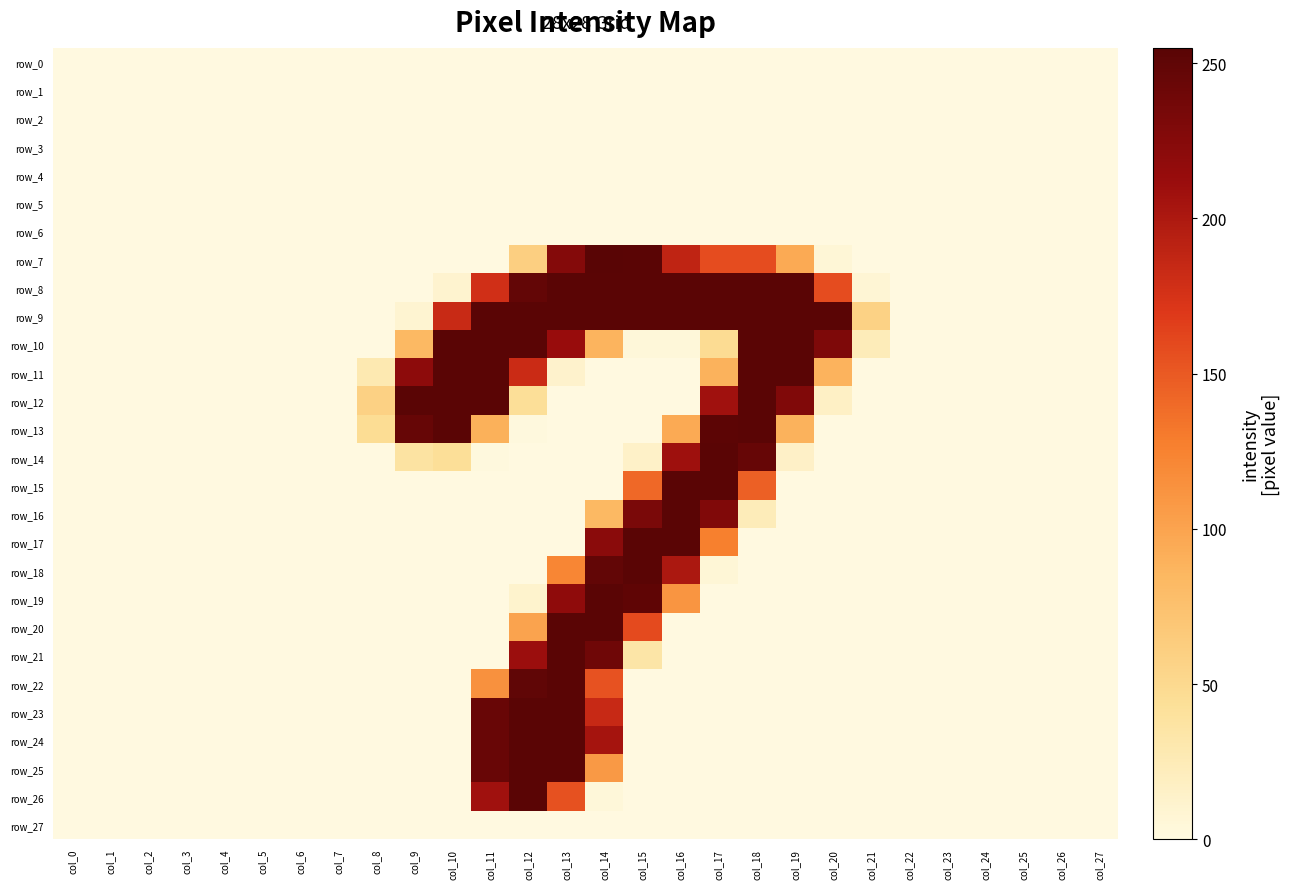

Reading left to right, list all the values displayed in this chart.

row_0: 0	0	0	0	0	0	0	0	0	0	0	0	0	0	0	0	0	0	0	0	0	0	0	0	0	0	0	0
row_1: 0	0	0	0	0	0	0	0	0	0	0	0	0	0	0	0	0	0	0	0	0	0	0	0	0	0	0	0
row_2: 0	0	0	0	0	0	0	0	0	0	0	0	0	0	0	0	0	0	0	0	0	0	0	0	0	0	0	0
row_3: 0	0	0	0	0	0	0	0	0	0	0	0	0	0	0	0	0	0	0	0	0	0	0	0	0	0	0	0
row_4: 0	0	0	0	0	0	0	0	0	0	0	0	0	0	0	0	0	0	0	0	0	0	0	0	0	0	0	0
row_5: 0	0	0	0	0	0	0	0	0	0	0	0	0	0	0	0	0	0	0	0	0	0	0	0	0	0	0	0
row_6: 0	0	0	0	0	0	0	0	0	0	0	0	0	0	0	0	0	0	0	0	0	0	0	0	0	0	0	0
row_7: 0	0	0	0	0	0	0	0	0	0	0	0	60	226	255	254	189	158	158	95	6	0	0	0	0	0	0	0
row_8: 0	0	0	0	0	0	0	0	0	0	10	178	248	254	254	254	254	254	254	254	158	7	0	0	0	0	0	0
row_9: 0	0	0	0	0	0	0	0	0	9	183	254	254	254	254	254	254	254	254	254	254	57	0	0	0	0	0	0
row_10: 0	0	0	0	0	0	0	0	0	83	254	254	254	213	87	4	4	47	254	254	230	23	0	0	0	0	0	0
row_11: 0	0	0	0	0	0	0	0	28	220	254	254	182	12	0	0	0	89	254	254	88	0	0	0	0	0	0	0
row_12: 0	0	0	0	0	0	0	0	58	254	254	254	43	0	0	0	0	208	254	229	16	0	0	0	0	0	0	0
row_13: 0	0	0	0	0	0	0	0	46	246	254	90	2	0	0	0	95	253	254	89	0	0	0	0	0	0	0	0
row_14: 0	0	0	0	0	0	0	0	0	37	43	2	0	0	0	14	209	254	246	15	0	0	0	0	0	0	0	0
row_15: 0	0	0	0	0	0	0	0	0	0	0	0	0	0	0	141	254	254	146	0	0	0	0	0	0	0	0	0
row_16: 0	0	0	0	0	0	0	0	0	0	0	0	0	0	83	233	254	229	23	0	0	0	0	0	0	0	0	0
row_17: 0	0	0	0	0	0	0	0	0	0	0	0	0	0	222	254	254	127	0	0	0	0	0	0	0	0	0	0
row_18: 0	0	0	0	0	0	0	0	0	0	0	0	0	122	249	254	201	6	0	0	0	0	0	0	0	0	0	0
row_19: 0	0	0	0	0	0	0	0	0	0	0	0	11	219	254	251	111	0	0	0	0	0	0	0	0	0	0	0
row_20: 0	0	0	0	0	0	0	0	0	0	0	0	100	254	254	159	0	0	0	0	0	0	0	0	0	0	0	0
row_21: 0	0	0	0	0	0	0	0	0	0	0	0	211	254	240	34	0	0	0	0	0	0	0	0	0	0	0	0
row_22: 0	0	0	0	0	0	0	0	0	0	0	114	250	254	154	0	0	0	0	0	0	0	0	0	0	0	0	0
row_23: 0	0	0	0	0	0	0	0	0	0	0	245	254	254	184	0	0	0	0	0	0	0	0	0	0	0	0	0
row_24: 0	0	0	0	0	0	0	0	0	0	0	245	254	254	205	0	0	0	0	0	0	0	0	0	0	0	0	0
row_25: 0	0	0	0	0	0	0	0	0	0	0	245	254	254	108	0	0	0	0	0	0	0	0	0	0	0	0	0
row_26: 0	0	0	0	0	0	0	0	0	0	0	208	254	155	4	0	0	0	0	0	0	0	0	0	0	0	0	0
row_27: 0	0	0	0	0	0	0	0	0	0	0	0	0	0	0	0	0	0	0	0	0	0	0	0	0	0	0	0